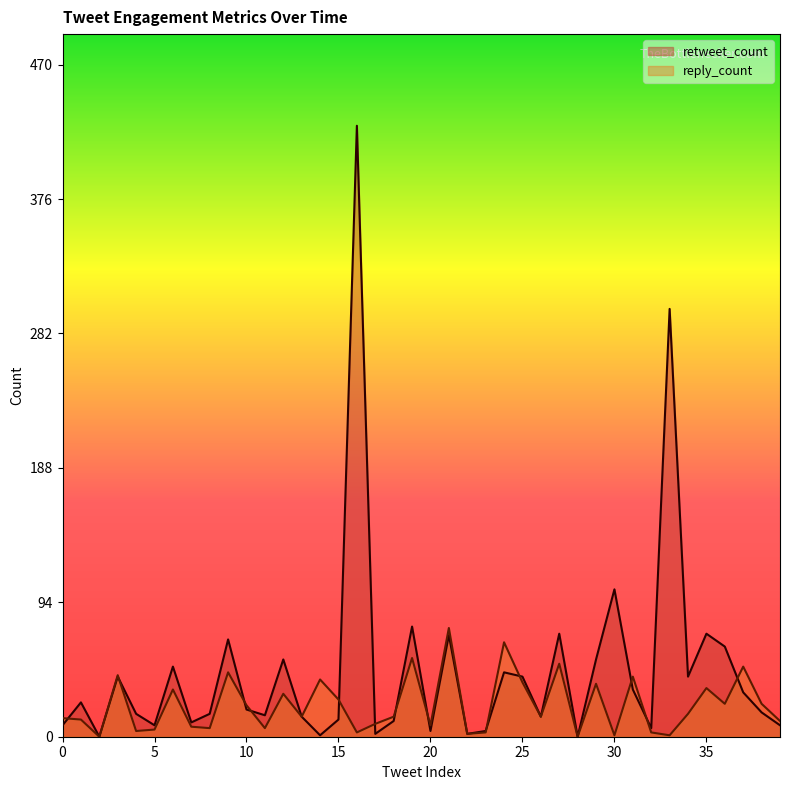

At which category does retweet_count reach its first local valley?

2